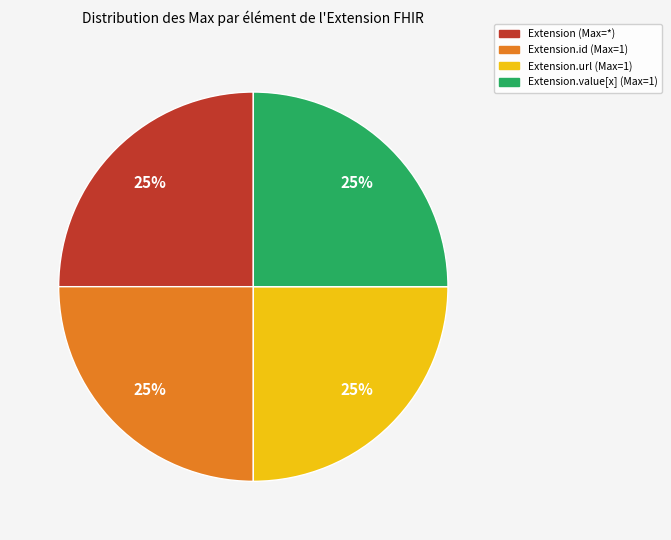

Does any single category account for the majority?

No